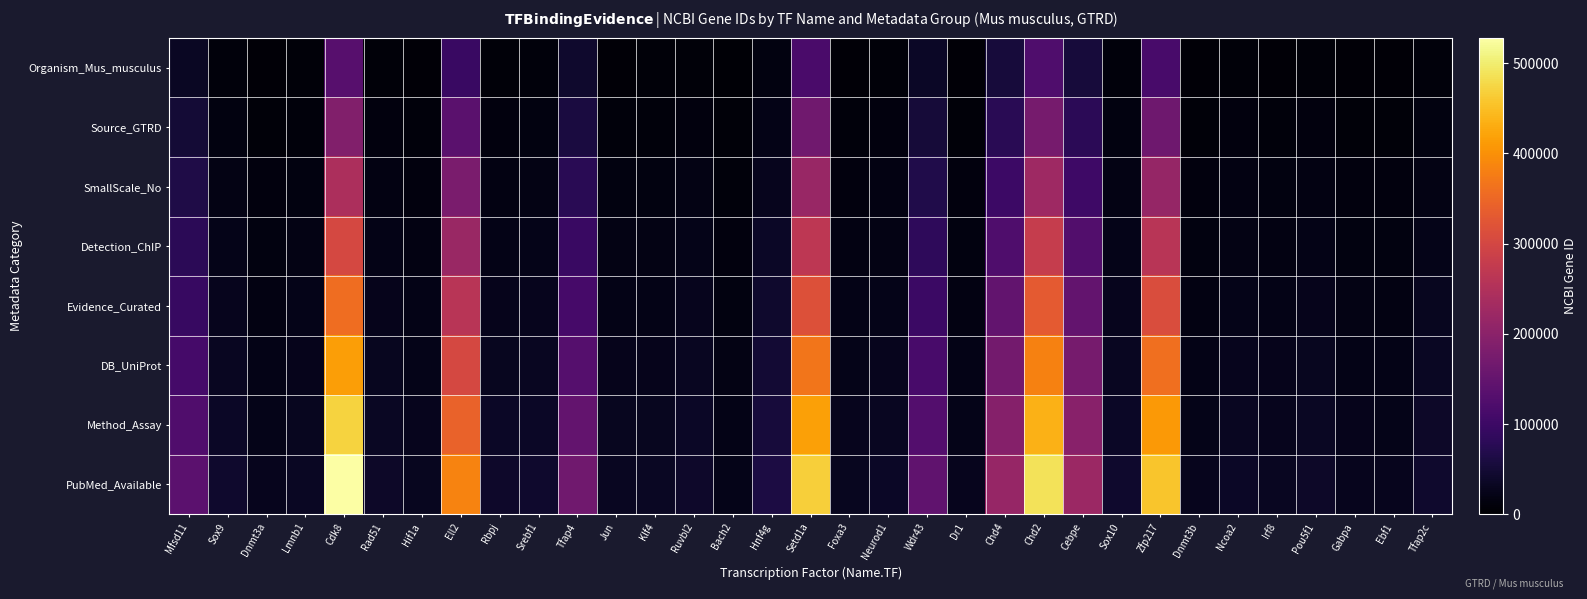

Reading left to right, list all the values displayed in this chart.

Organism_Mus_musculus: Mfsd11=34950.0	Sox9=10341.0	Dnmt3a=6717.5	Lmnb1=8453.0	Cdk8=132032.0	Rad51=9680.5	Hif1a=7625.5	Ell2=96328.5	Rbpj=9832.0	Srebf1=10393.5	Tfap4=41691.5	Jun=8238.0	Klf4=8300.0	Ruvbl2=10087.0	Bach2=6007.0	Hnf4g=15471.0	Setd1a=116952.0	Foxa3=7688.5	Neurod1=9006.0	Wdr43=36257.5	Dr1=6743.0	Chd4=53966.0	Chd2=122029.5	Cebpe=55397.0	Sox10=10332.5	Zfp217=114456.5	Dnmt3b=6718.0	Ncoa2=8989.0	Irf8=7950.0	Pou5f1=9499.5	Gabpa=7195.0	Ebf1=6795.5	Tfap2c=10710.0
Source_GTRD: Mfsd11=49928.6	Sox9=14772.9	Dnmt3a=9596.4	Lmnb1=12075.7	Cdk8=188617.1	Rad51=13829.3	Hif1a=10893.6	Ell2=137612.1	Rbpj=14045.7	Srebf1=14847.9	Tfap4=59559.3	Jun=11768.6	Klf4=11857.1	Ruvbl2=14410.0	Bach2=8581.4	Hnf4g=22101.4	Setd1a=167074.3	Foxa3=10983.6	Neurod1=12865.7	Wdr43=51796.4	Dr1=9632.9	Chd4=77094.3	Chd2=174327.9	Cebpe=79138.6	Sox10=14760.7	Zfp217=163509.3	Dnmt3b=9597.1	Ncoa2=12841.4	Irf8=11357.1	Pou5f1=13570.7	Gabpa=10278.6	Ebf1=9707.9	Tfap2c=15300.0
SmallScale_No: Mfsd11=64907.1	Sox9=19204.7	Dnmt3a=12475.4	Lmnb1=15698.4	Cdk8=245202.3	Rad51=17978.1	Hif1a=14161.6	Ell2=178895.8	Rbpj=18259.4	Srebf1=19302.2	Tfap4=77427.1	Jun=15299.1	Klf4=15414.3	Ruvbl2=18733.0	Bach2=11155.9	Hnf4g=28731.9	Setd1a=217196.6	Foxa3=14278.6	Neurod1=16725.4	Wdr43=67335.4	Dr1=12522.7	Chd4=100222.6	Chd2=226626.2	Cebpe=102880.1	Sox10=19188.9	Zfp217=212562.1	Dnmt3b=12476.3	Ncoa2=16693.9	Irf8=14764.3	Pou5f1=17641.9	Gabpa=13362.1	Ebf1=12620.2	Tfap2c=19890.0
Detection_ChIP: Mfsd11=79885.7	Sox9=23636.6	Dnmt3a=15354.3	Lmnb1=19321.1	Cdk8=301787.4	Rad51=22126.9	Hif1a=17429.7	Ell2=220179.4	Rbpj=22473.1	Srebf1=23756.6	Tfap4=95294.9	Jun=18829.7	Klf4=18971.4	Ruvbl2=23056.0	Bach2=13730.3	Hnf4g=35362.3	Setd1a=267318.9	Foxa3=17573.7	Neurod1=20585.1	Wdr43=82874.3	Dr1=15412.6	Chd4=123350.9	Chd2=278924.6	Cebpe=126621.7	Sox10=23617.1	Zfp217=261614.9	Dnmt3b=15355.4	Ncoa2=20546.3	Irf8=18171.4	Pou5f1=21713.1	Gabpa=16445.7	Ebf1=15532.6	Tfap2c=24480.0
Evidence_Curated: Mfsd11=94864.3	Sox9=28068.4	Dnmt3a=18233.2	Lmnb1=22943.9	Cdk8=358372.6	Rad51=26275.6	Hif1a=20697.8	Ell2=261463.1	Rbpj=26686.9	Srebf1=28210.9	Tfap4=113162.6	Jun=22360.3	Klf4=22528.6	Ruvbl2=27379.0	Bach2=16304.7	Hnf4g=41992.7	Setd1a=317441.1	Foxa3=20868.8	Neurod1=24444.9	Wdr43=98413.2	Dr1=18302.4	Chd4=146479.1	Chd2=331222.9	Cebpe=150363.3	Sox10=28045.4	Zfp217=310667.6	Dnmt3b=18234.6	Ncoa2=24398.7	Irf8=21578.6	Pou5f1=25784.4	Gabpa=19529.3	Ebf1=18444.9	Tfap2c=29070.0
DB_UniProt: Mfsd11=109842.9	Sox9=32500.3	Dnmt3a=21112.1	Lmnb1=26566.6	Cdk8=414957.7	Rad51=30424.4	Hif1a=23965.9	Ell2=302746.7	Rbpj=30900.6	Srebf1=32665.3	Tfap4=131030.4	Jun=25890.9	Klf4=26085.7	Ruvbl2=31702.0	Bach2=18879.1	Hnf4g=48623.1	Setd1a=367563.4	Foxa3=24163.9	Neurod1=28304.6	Wdr43=113952.1	Dr1=21192.3	Chd4=169607.4	Chd2=383521.3	Cebpe=174104.9	Sox10=32473.6	Zfp217=359720.4	Dnmt3b=21113.7	Ncoa2=28251.1	Irf8=24985.7	Pou5f1=29855.6	Gabpa=22612.9	Ebf1=21357.3	Tfap2c=33660.0
Method_Assay: Mfsd11=124821.4	Sox9=36932.1	Dnmt3a=23991.1	Lmnb1=30189.3	Cdk8=471542.9	Rad51=34573.2	Hif1a=27233.9	Ell2=344030.4	Rbpj=35114.3	Srebf1=37119.6	Tfap4=148898.2	Jun=29421.4	Klf4=29642.9	Ruvbl2=36025.0	Bach2=21453.6	Hnf4g=55253.6	Setd1a=417685.7	Foxa3=27458.9	Neurod1=32164.3	Wdr43=129491.1	Dr1=24082.1	Chd4=192735.7	Chd2=435819.6	Cebpe=197846.4	Sox10=36901.8	Zfp217=408773.2	Dnmt3b=23992.9	Ncoa2=32103.6	Irf8=28392.9	Pou5f1=33926.8	Gabpa=25696.4	Ebf1=24269.6	Tfap2c=38250.0
PubMed_Available: Mfsd11=139800.0	Sox9=41364.0	Dnmt3a=26870.0	Lmnb1=33812.0	Cdk8=528128.0	Rad51=38722.0	Hif1a=30502.0	Ell2=385314.0	Rbpj=39328.0	Srebf1=41574.0	Tfap4=166766.0	Jun=32952.0	Klf4=33200.0	Ruvbl2=40348.0	Bach2=24028.0	Hnf4g=61884.0	Setd1a=467808.0	Foxa3=30754.0	Neurod1=36024.0	Wdr43=145030.0	Dr1=26972.0	Chd4=215864.0	Chd2=488118.0	Cebpe=221588.0	Sox10=41330.0	Zfp217=457826.0	Dnmt3b=26872.0	Ncoa2=35956.0	Irf8=31800.0	Pou5f1=37998.0	Gabpa=28780.0	Ebf1=27182.0	Tfap2c=42840.0